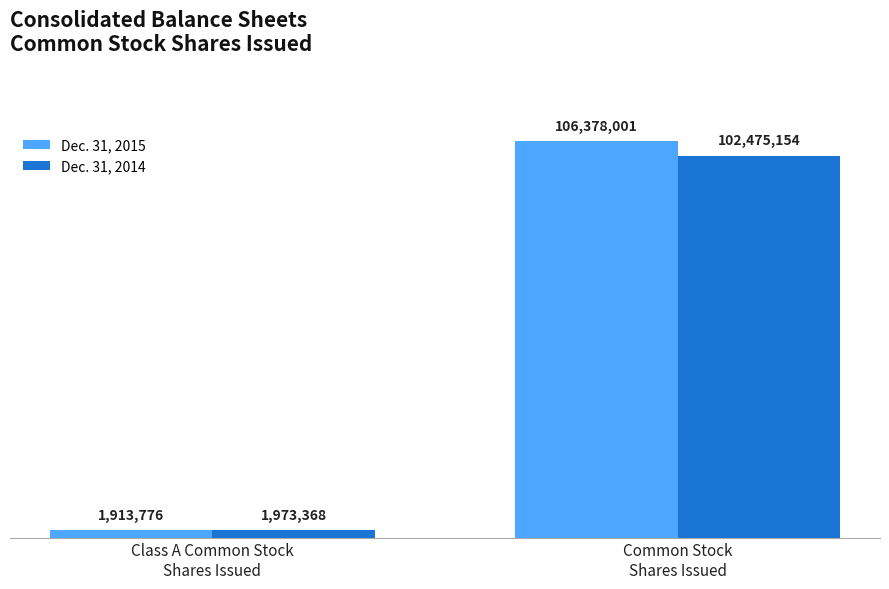

What is the label of the 2nd bar from the left?

Common Stock
Shares Issued